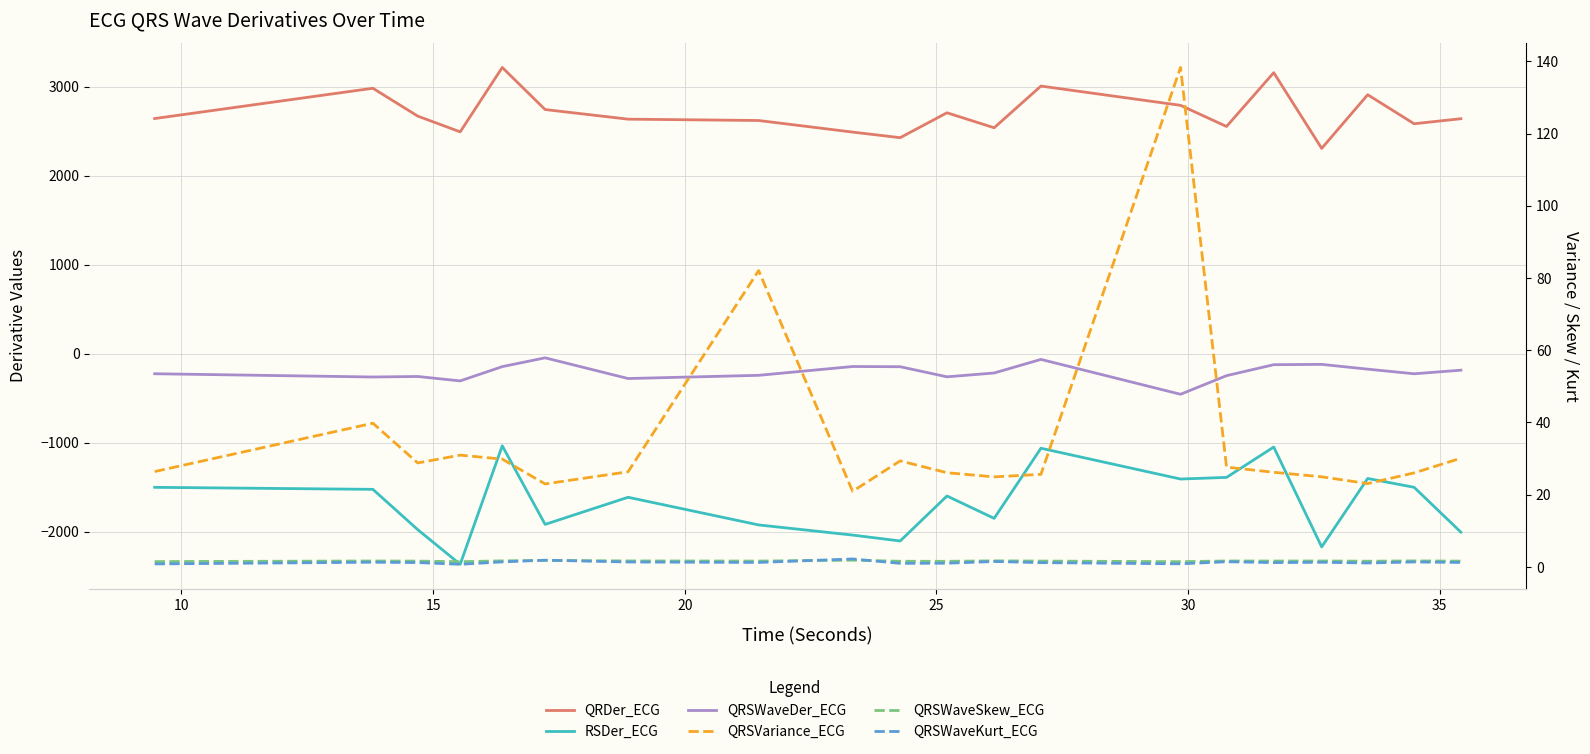

Where is the first local maximum for QRSWaveDer_ECG?

15